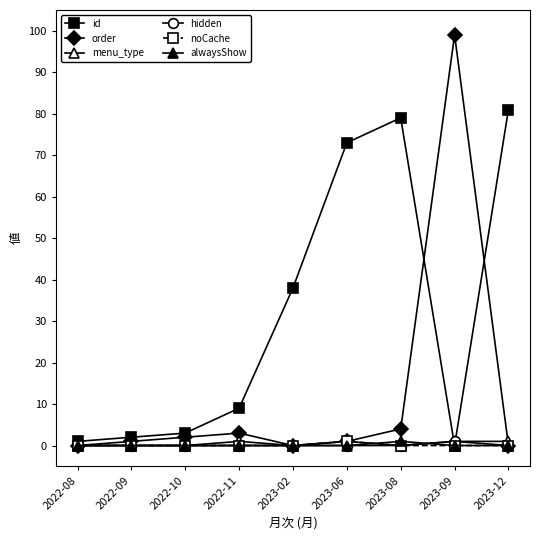

Which series has the widest spread of values?

order